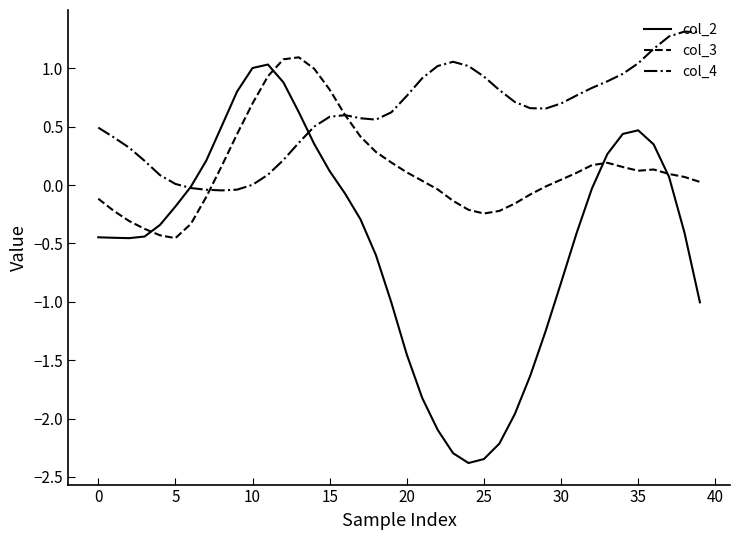

Rank the series by their maximum value, from lowest to highest.

col_2, col_3, col_4